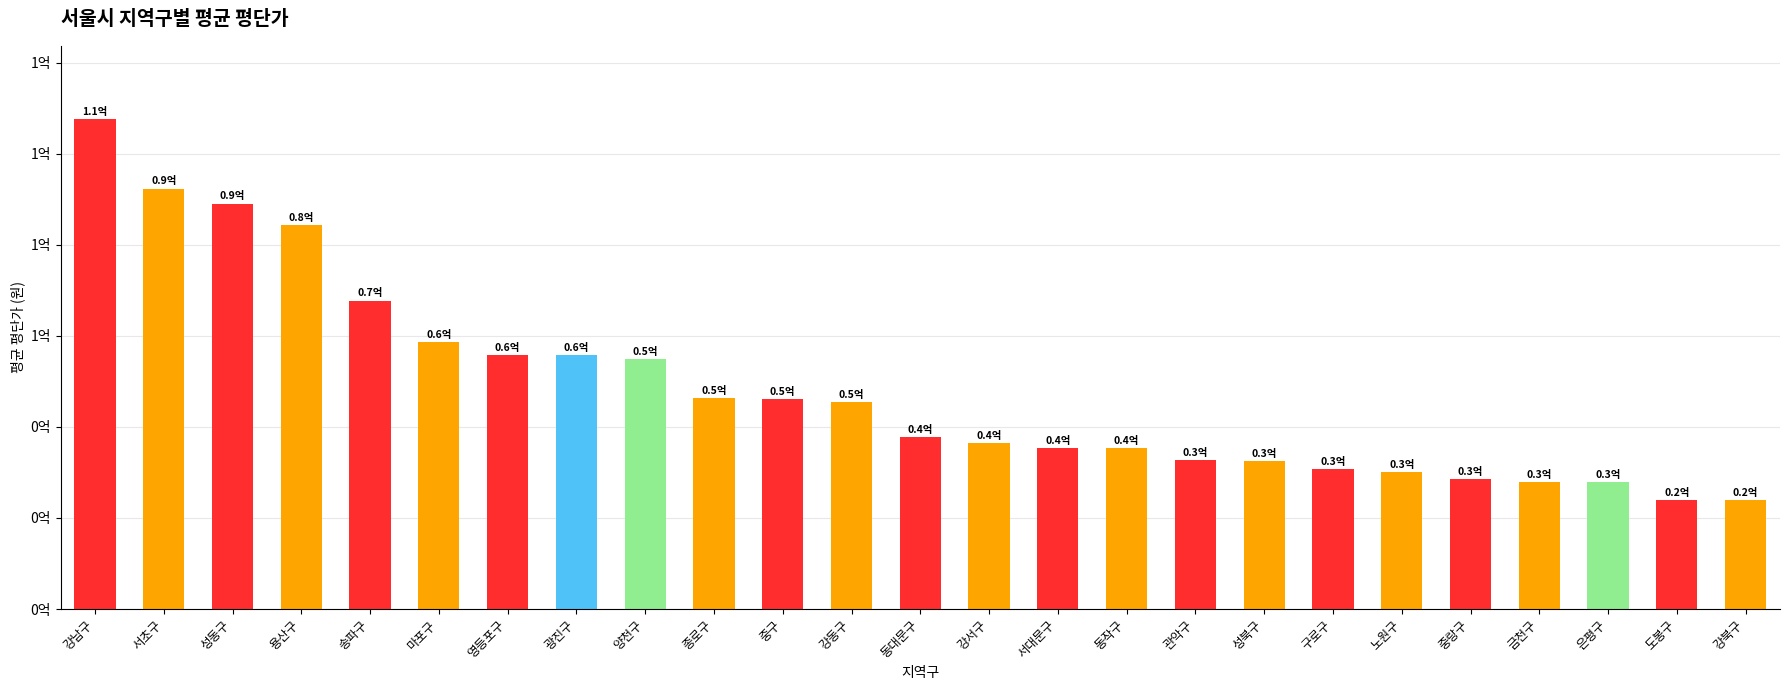

At which category does the chart reach its minimum across all series?

강북구